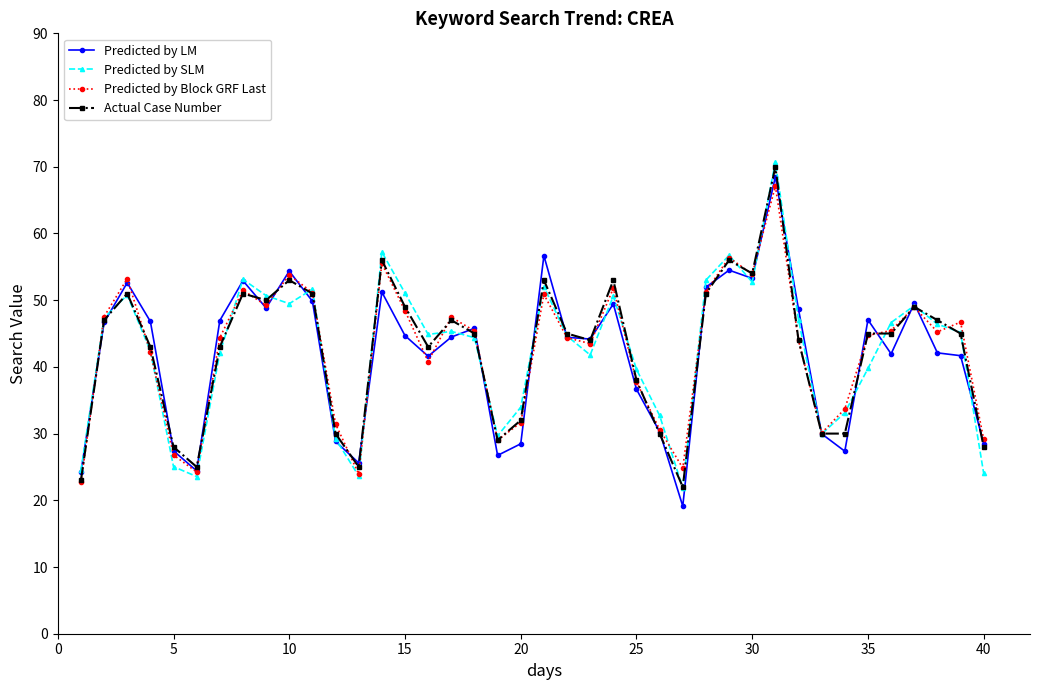

Which series ends up on top after the final intersection of Actual Case Number and Predicted by Block GRF Last?

Predicted by Block GRF Last